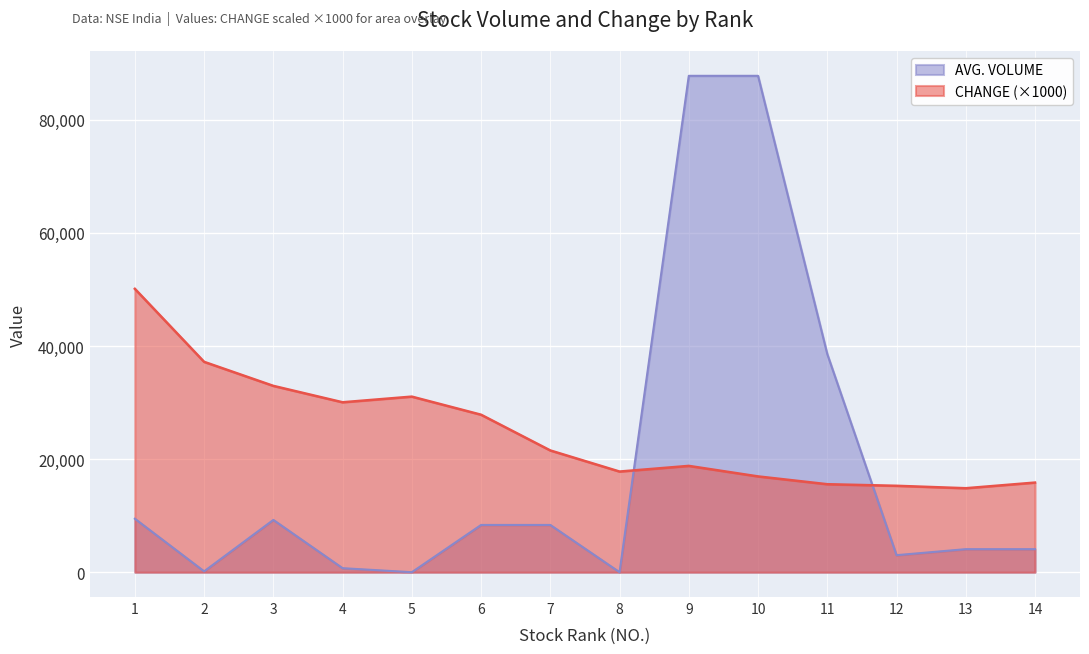

How many series are shown in this chart?

2